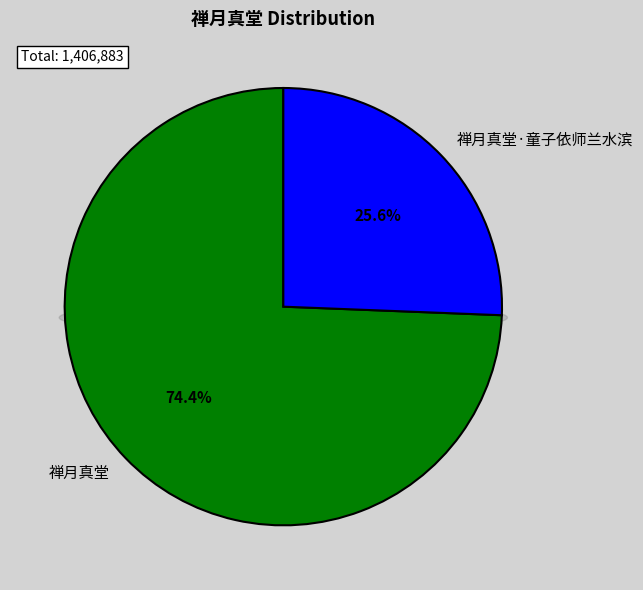

To the nearest percent, what is the average slice percentage?

50%